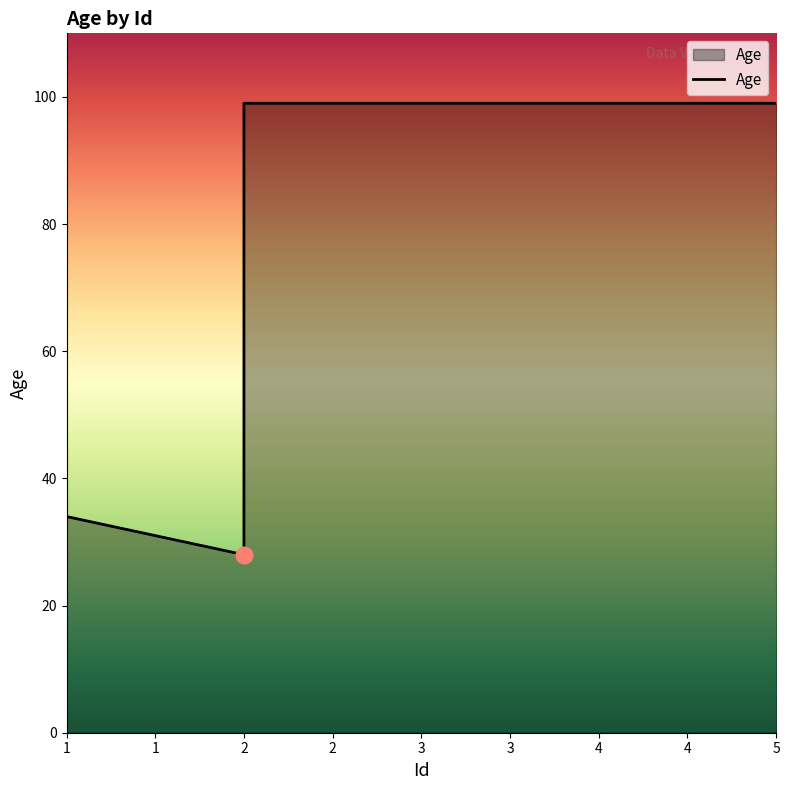

How many data points does each series have?

5